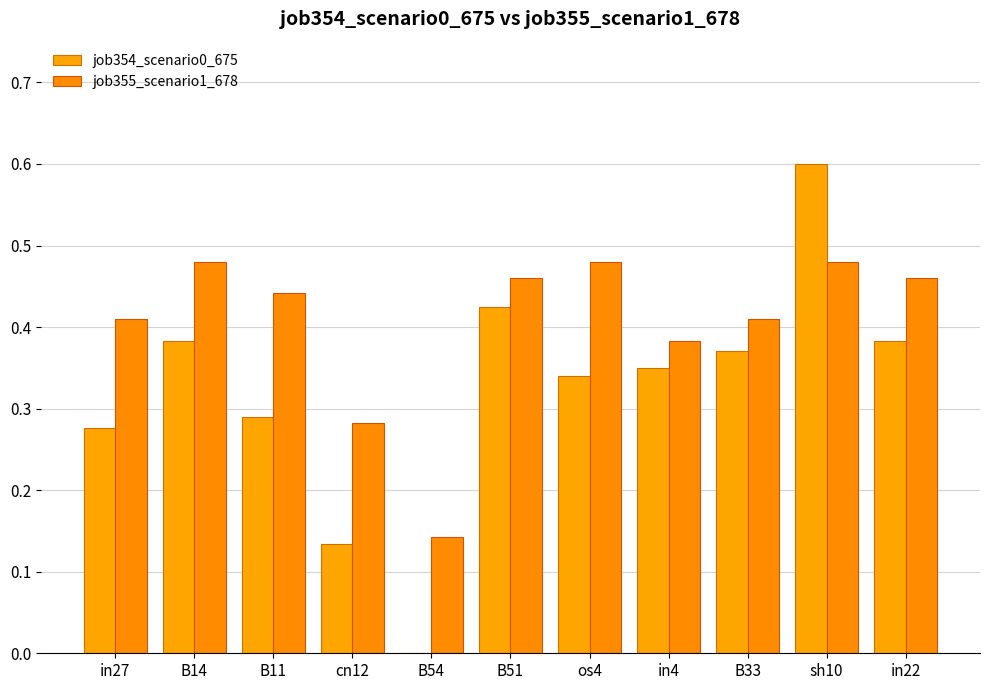

The value of job355_scenario1_678 at sh10 is 0.5. True or false?

True